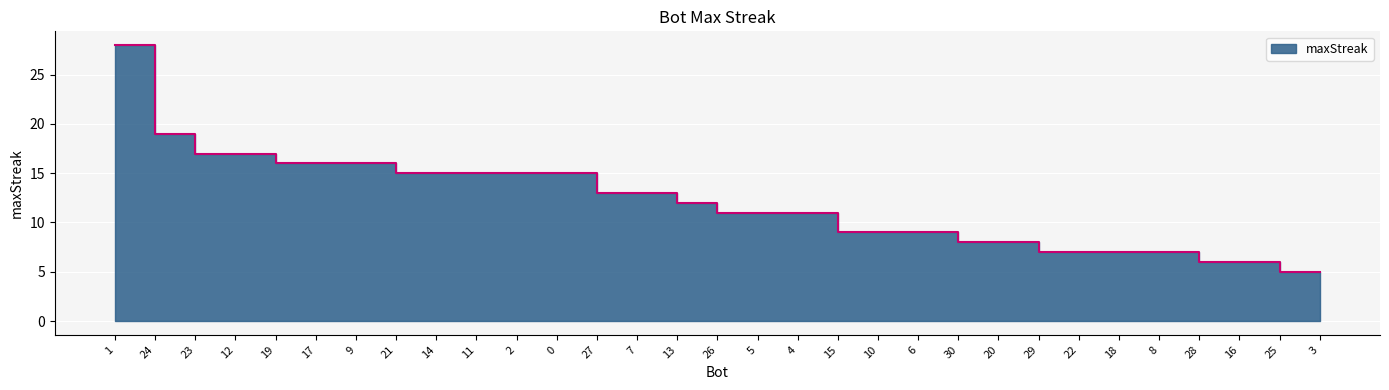

Where is the data nearest to the value 16?

19